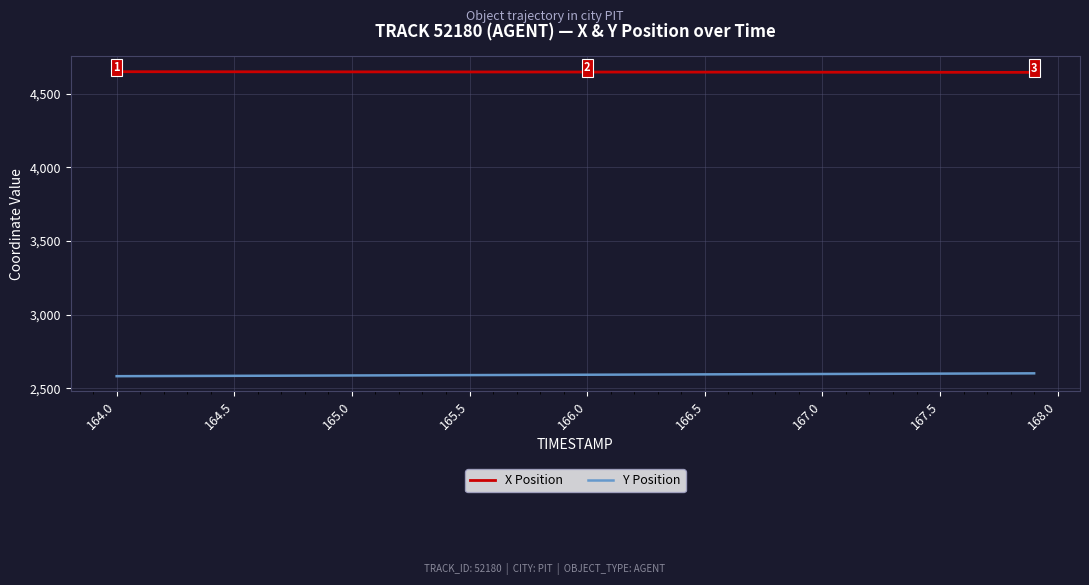

What is the greatest value displayed?

4649.7